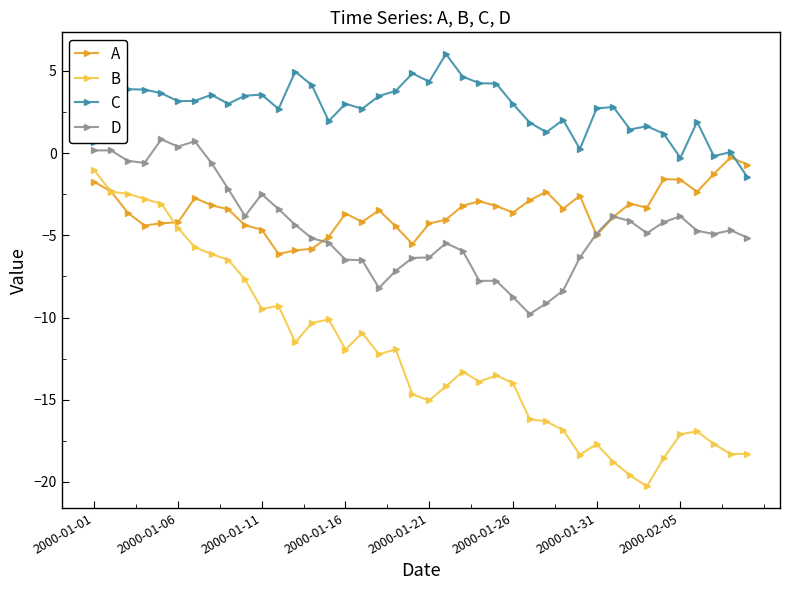

What is the sum of all D values?

-181.9